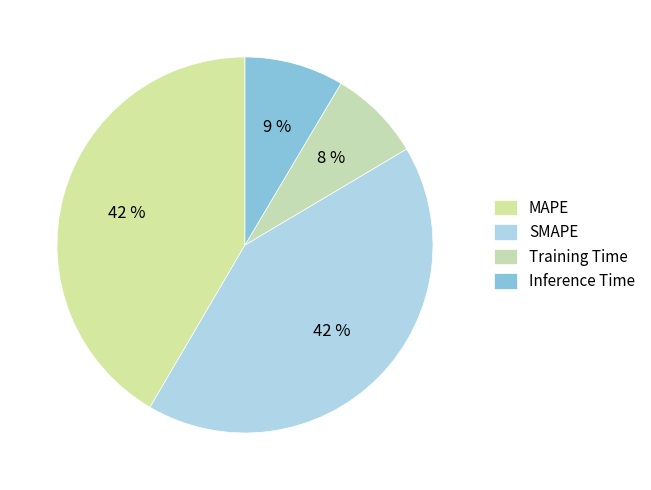

How many segments does this pie chart have?

4